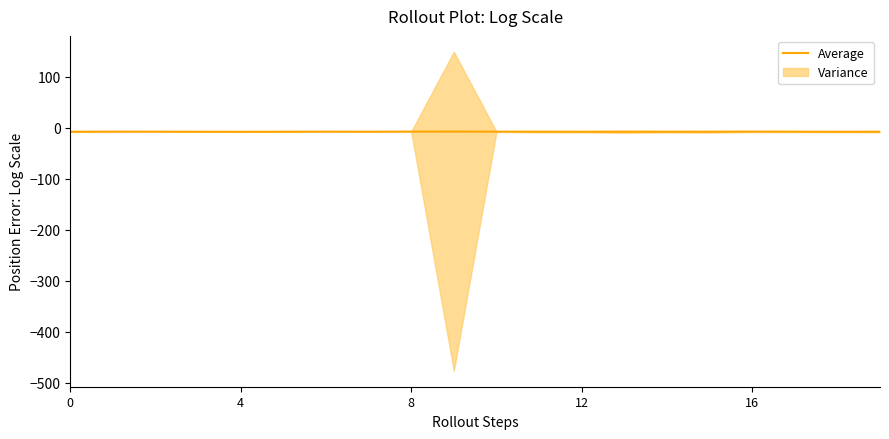

How many points are lower than both their immediate neighbors (excluding endpoints)?

5